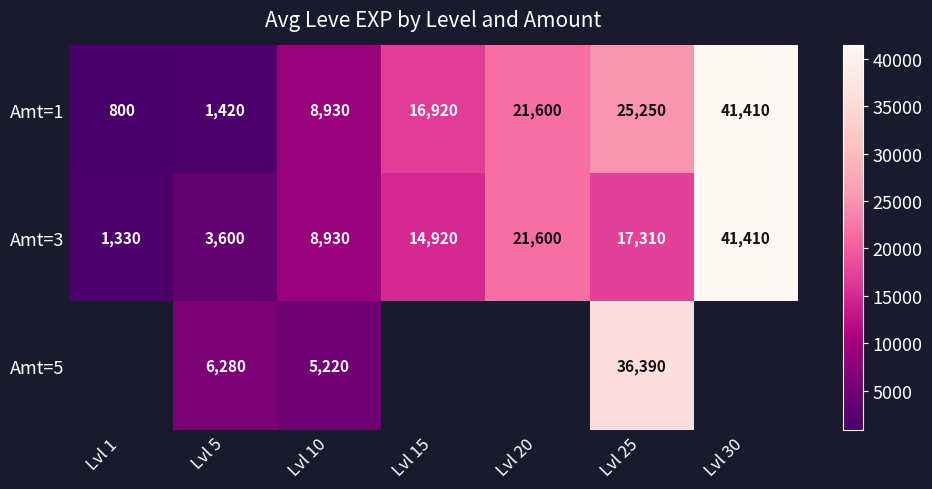

The value of Amt=3 at Lvl 20 is 21600. True or false?

True